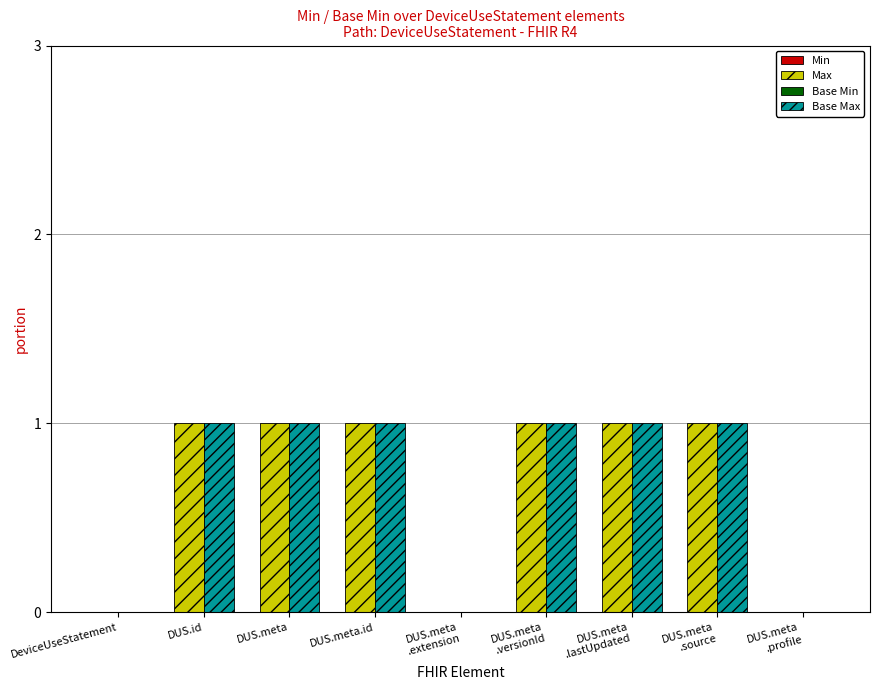

What is the sum of all Max values?

6